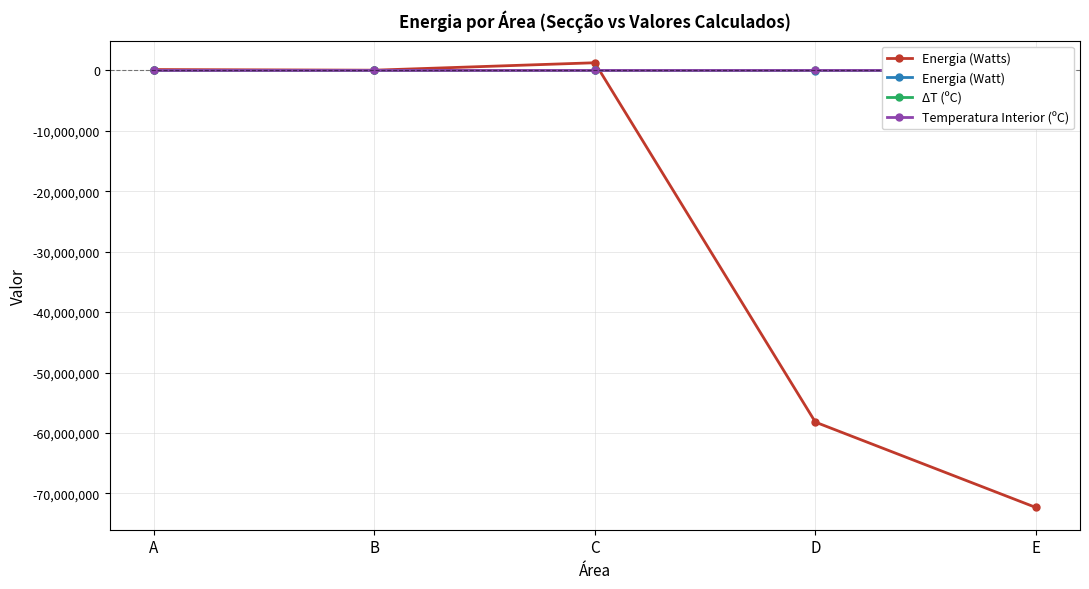

Reading left to right, list all the values displayed in this chart.

Energia (Watts): A=147558.9	B=40490.1	C=1271976.2	D=-58212191.3	E=-72343213.2
Energia (Watt): A=-144.7	B=81.0	C=353.3	D=-16170.1	E=-20095.3
ΔT (ºC): A=-20.0	B=12.0	C=-5.0	D=-13.0	E=-5.0
Temperatura Interior (ºC): A=15.0	B=-5.0	C=0.0	D=7.0	E=15.0